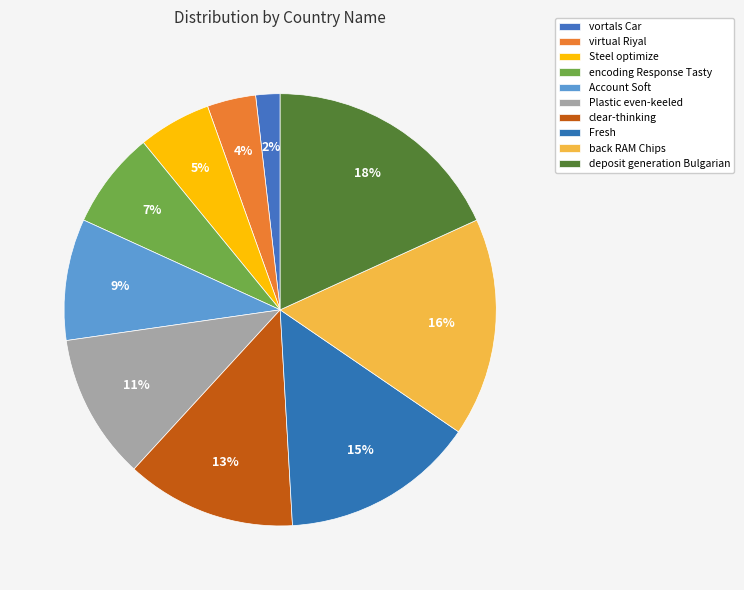

To the nearest percent, what portion does Steel optimize represent?

5%